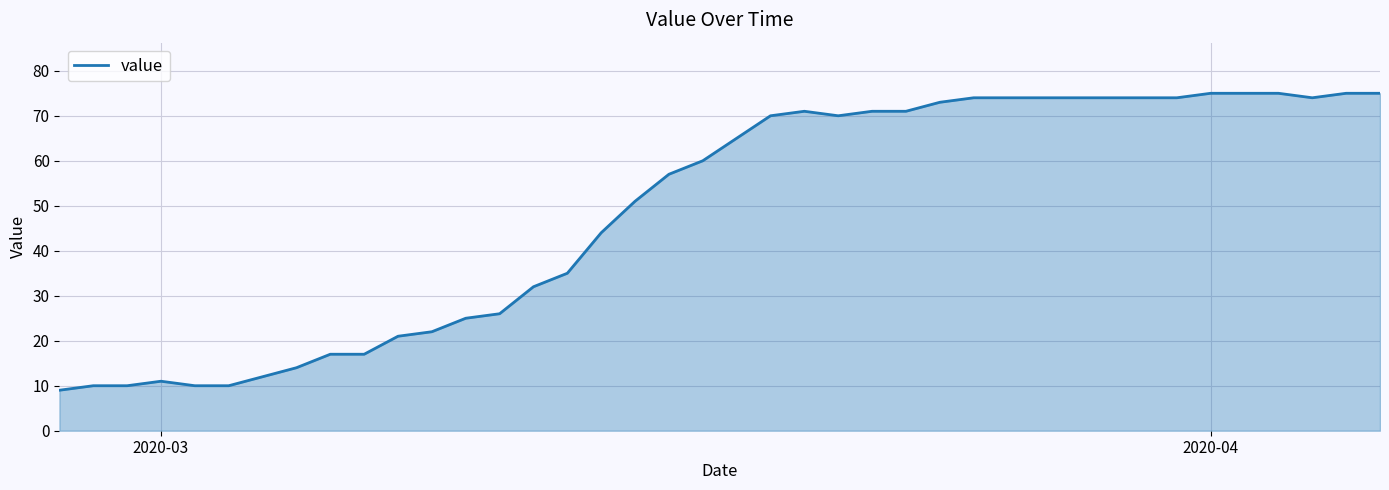

What is the difference between the maximum and minimum values?

66